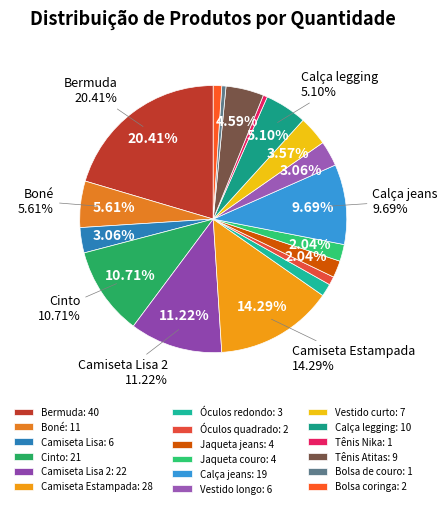

Between Vestido longo and Óculos redondo, which is larger?

Vestido longo